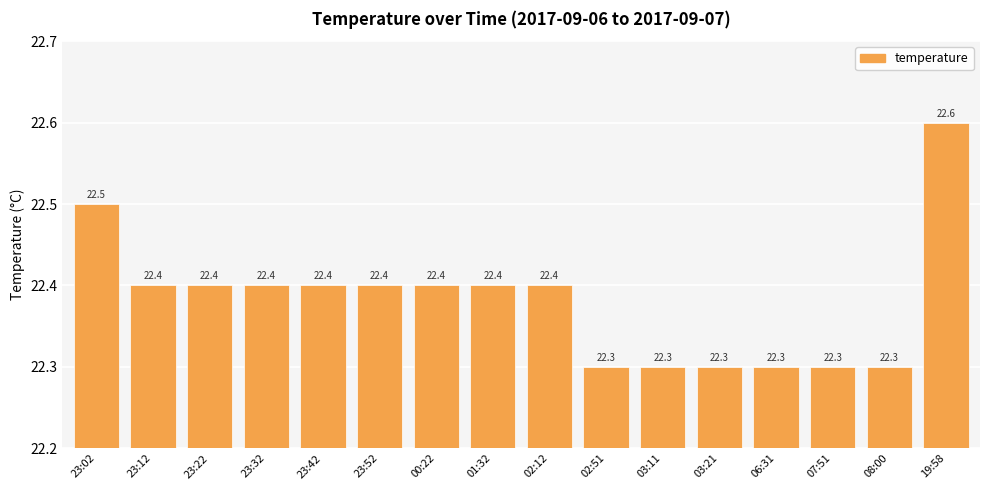

Reading left to right, list all the values displayed in this chart.

22.5	22.4	22.4	22.4	22.4	22.4	22.4	22.4	22.4	22.3	22.3	22.3	22.3	22.3	22.3	22.6